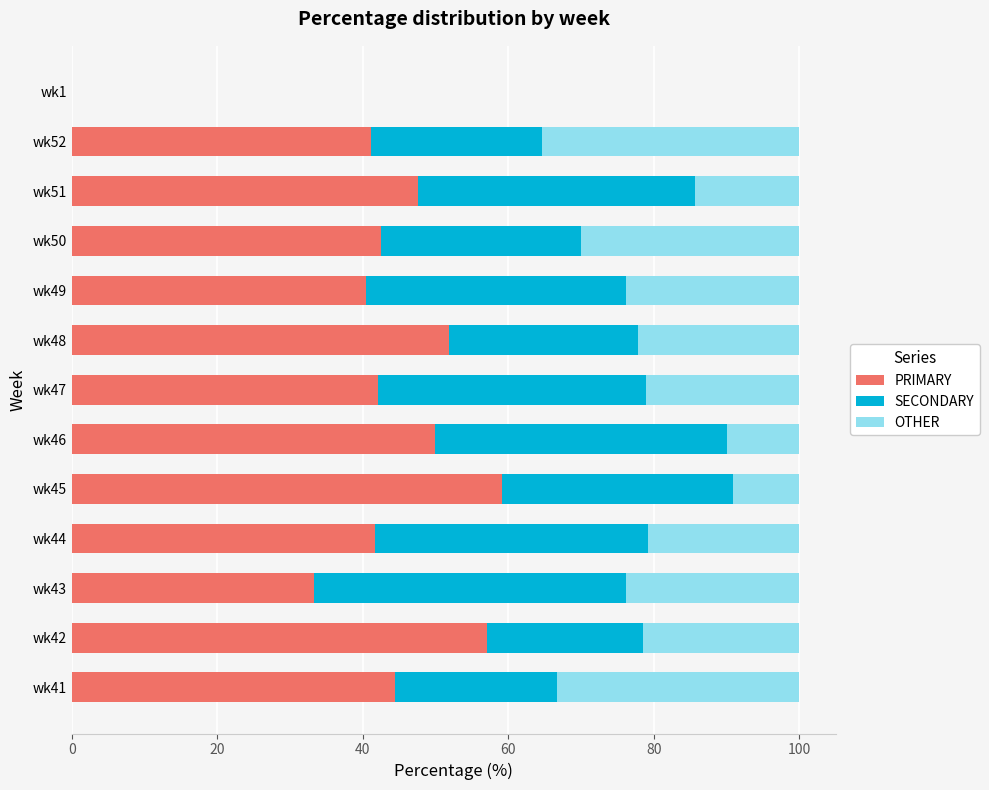

What is the sum of all PRIMARY values?

551.4